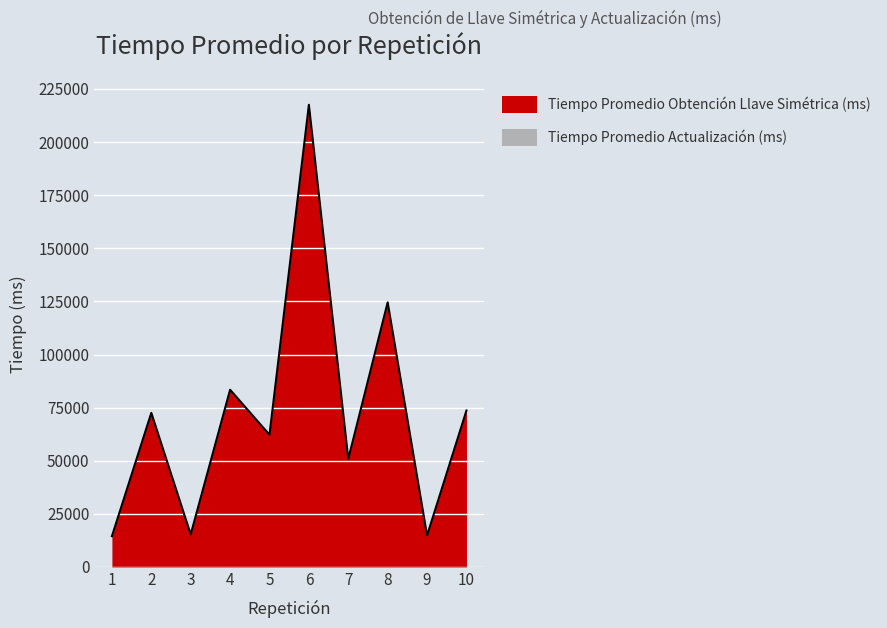

What is the change in value from 4 to 10?

-9802.0